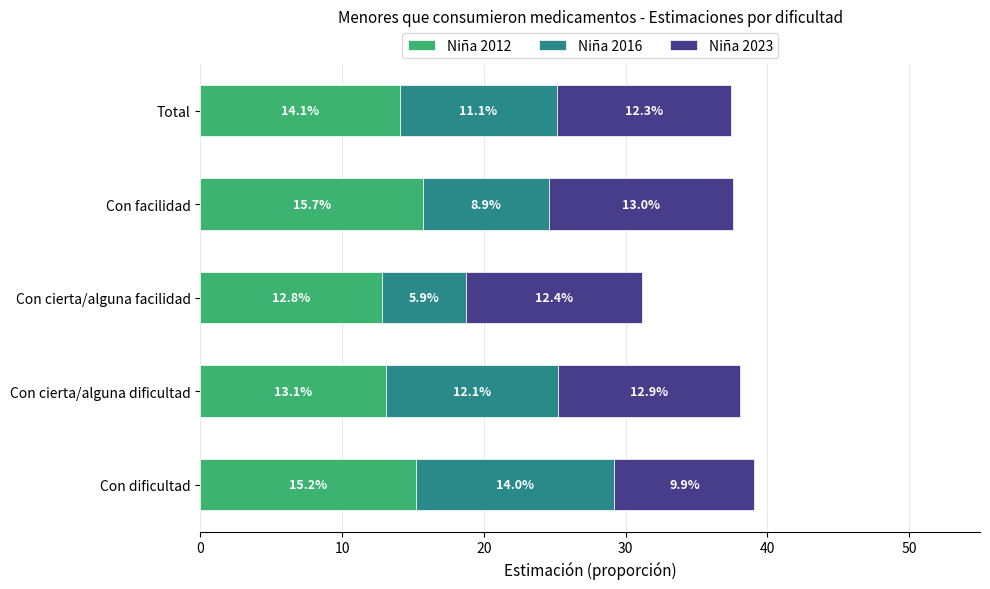

What are all the series names shown in the legend?

Niña 2012, Niña 2016, Niña 2023